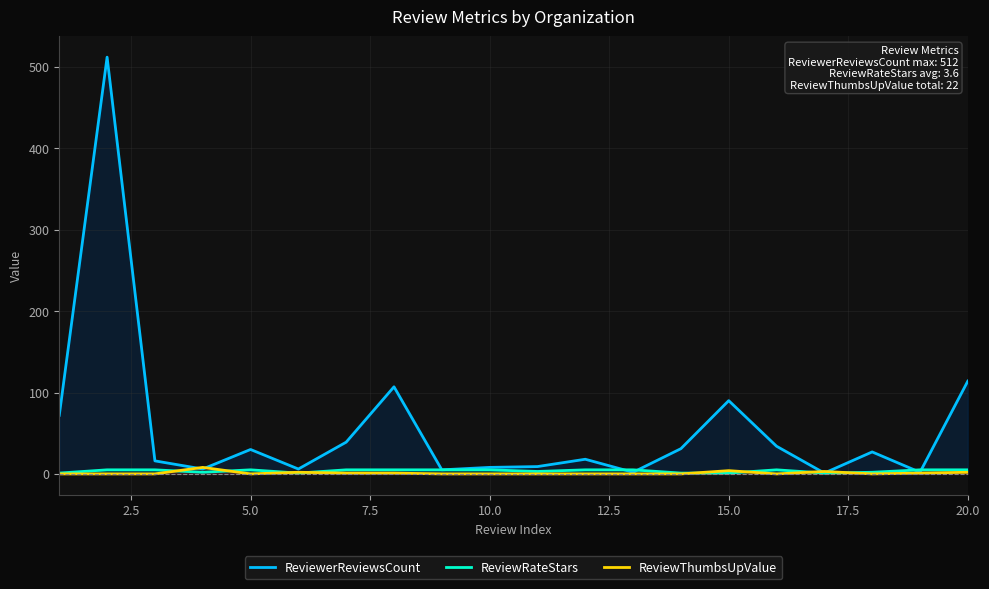

Which series has the widest spread of values?

ReviewerReviewsCount